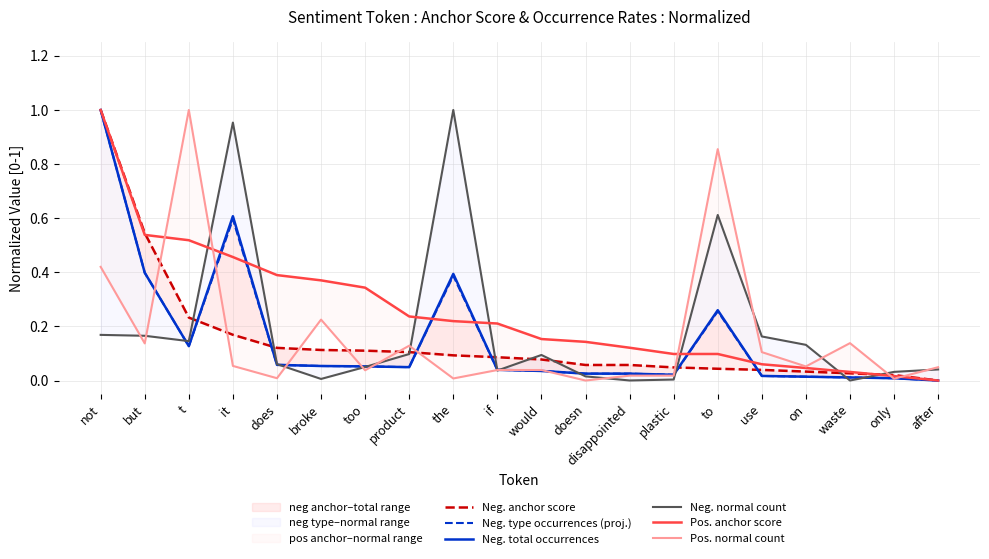

How many values in the Neg. total occurrences series exceed 0?

19